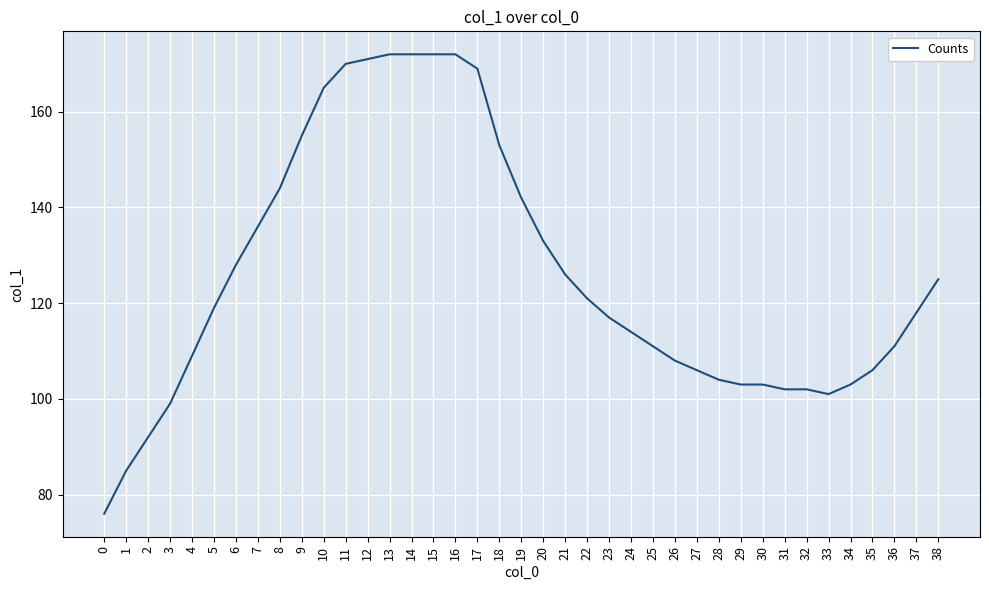

What is the minimum value shown in the chart?

76